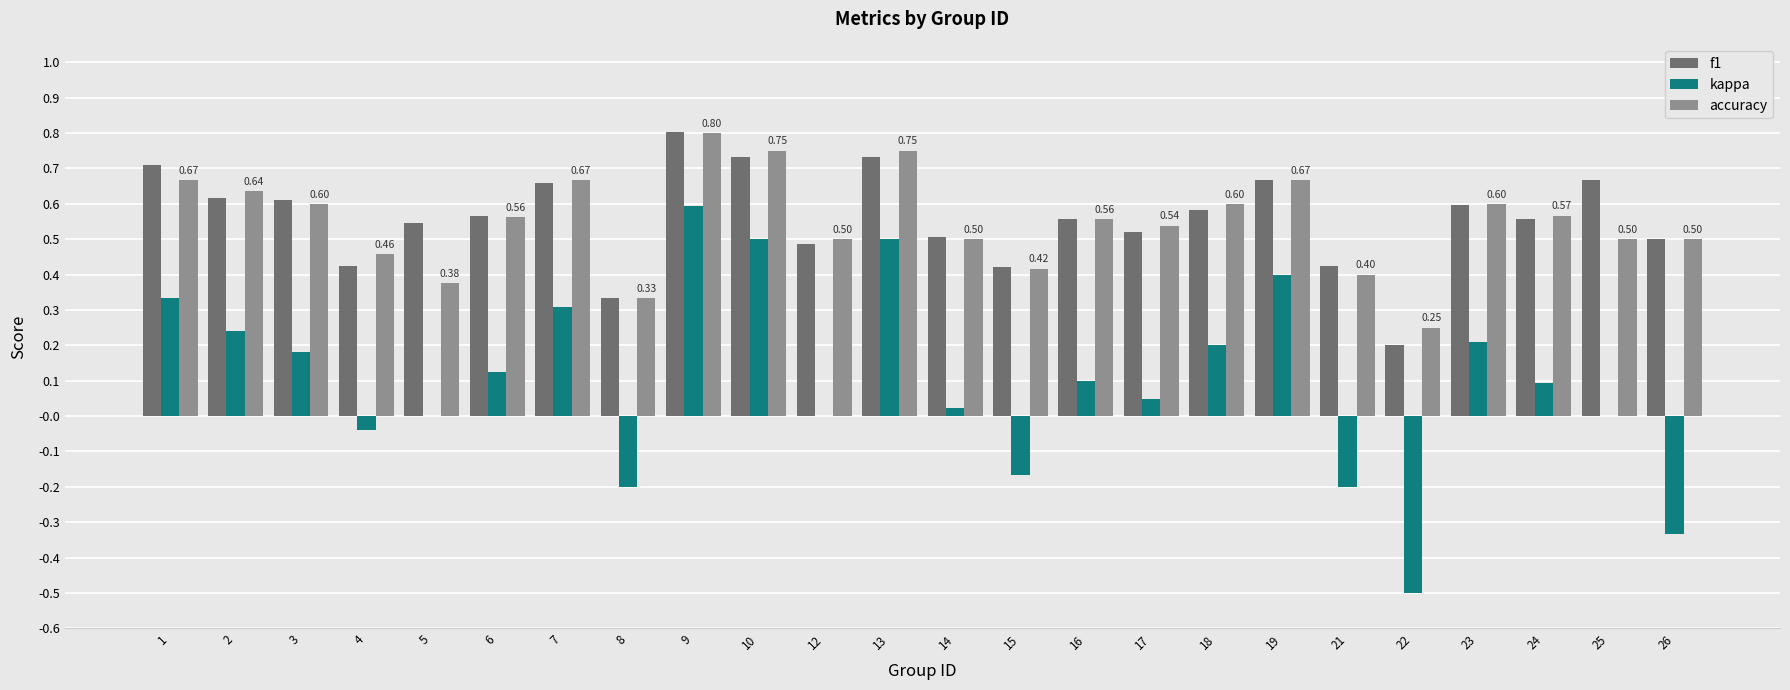

Is the value of f1 at 3 greater than the value of kappa at 17?

Yes